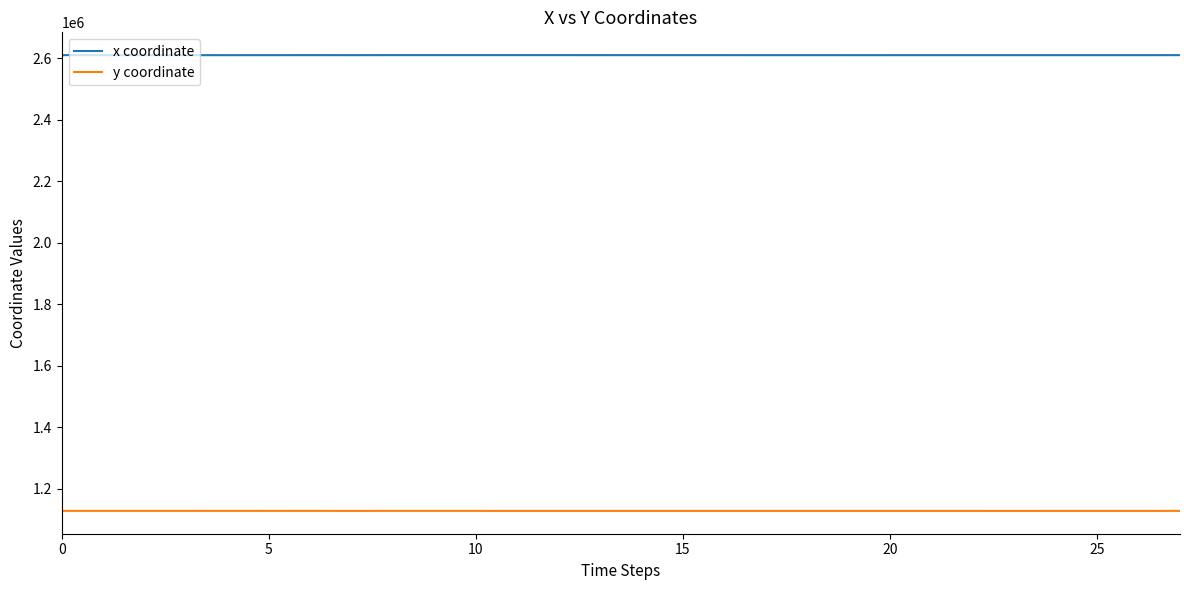

Rank the series by their maximum value, from lowest to highest.

y coordinate, x coordinate